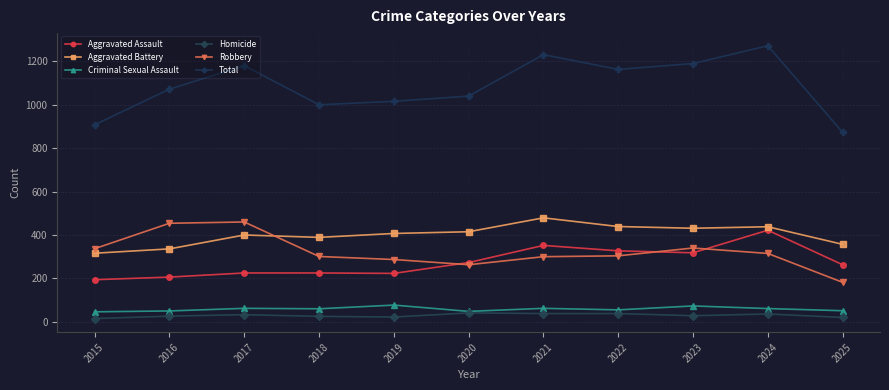

What is the approximate value of Homicide at 2023?

28